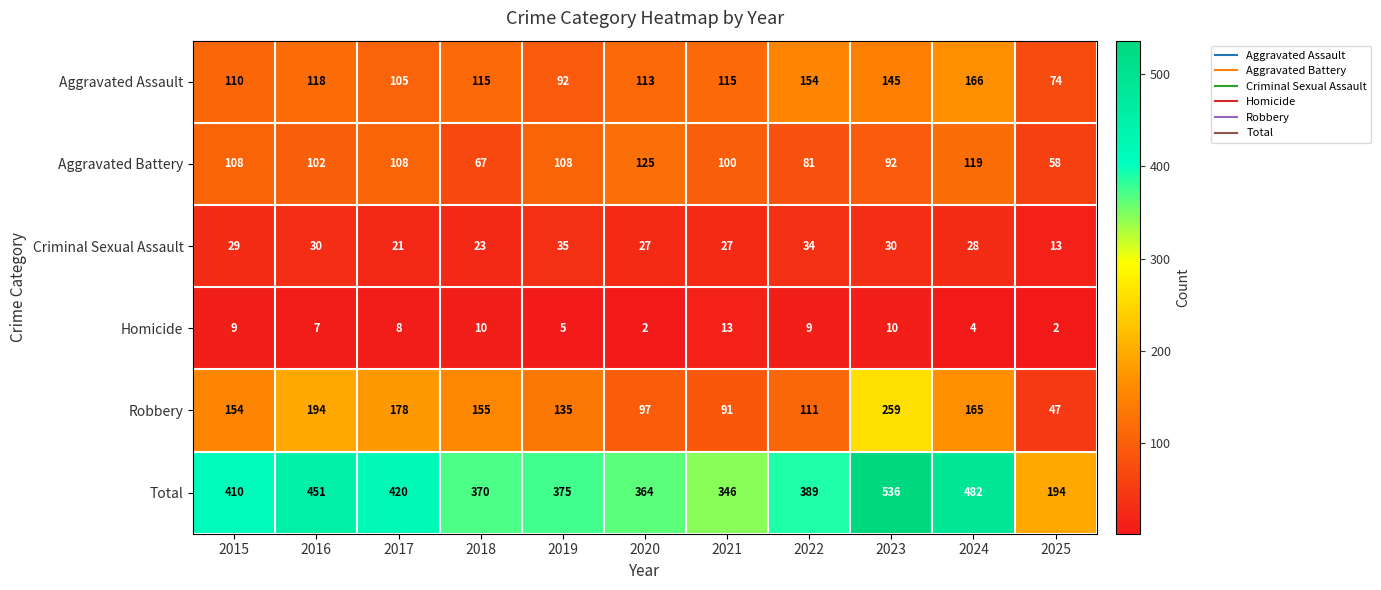

What is the spread (max minus min) of values at 2025?

192